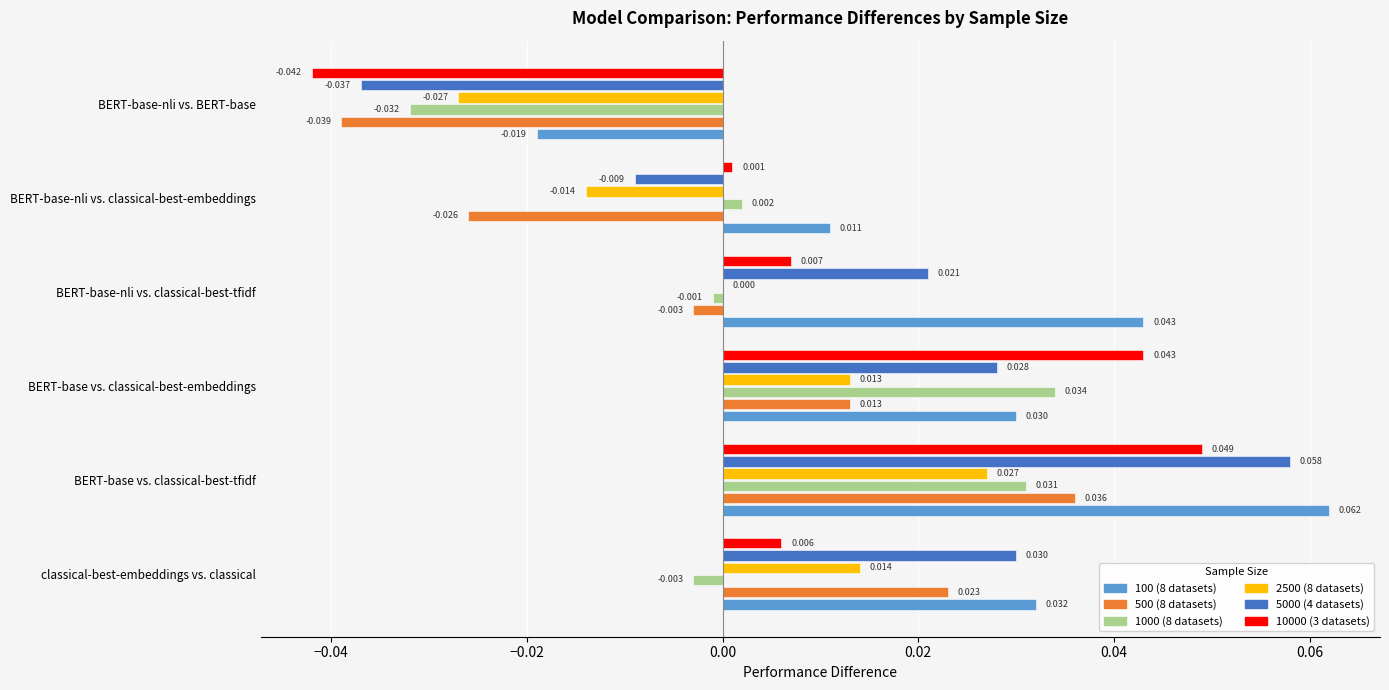

At which label is 1000 (8 datasets) closest to 0?

BERT-base-nli vs. classical-best-tfidf